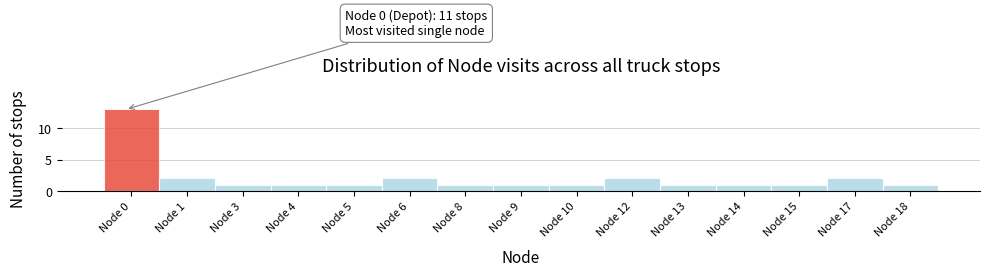

Reading right to left, what are all the values shown in this chart?

1	2	1	1	1	2	1	1	1	2	1	1	1	2	13